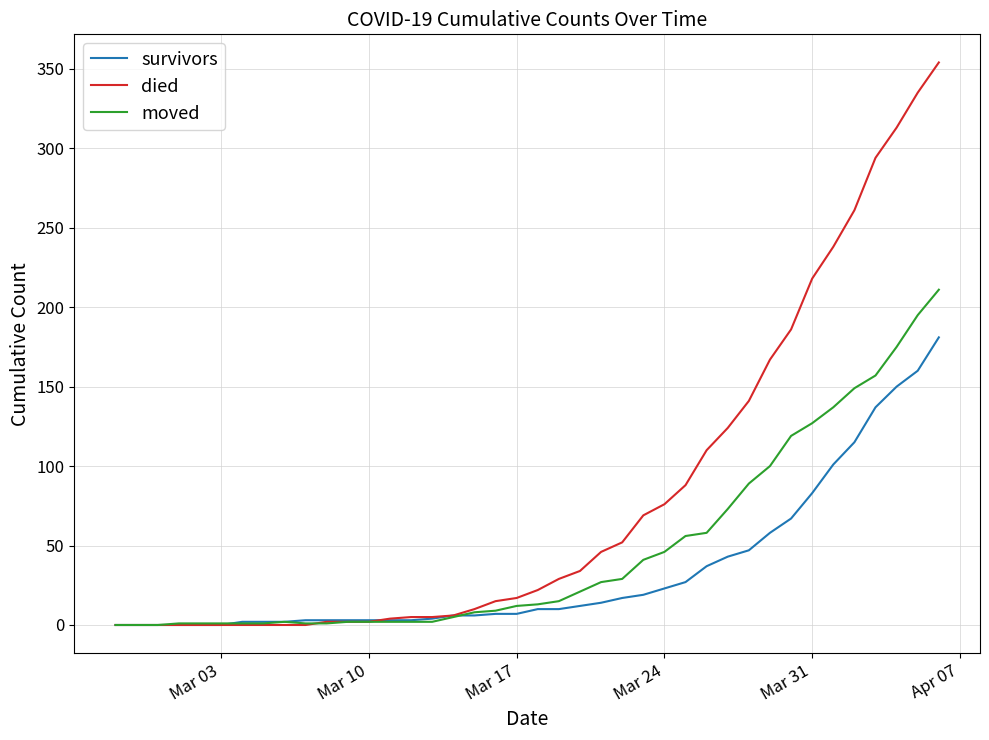

Which series has the widest spread of values?

died